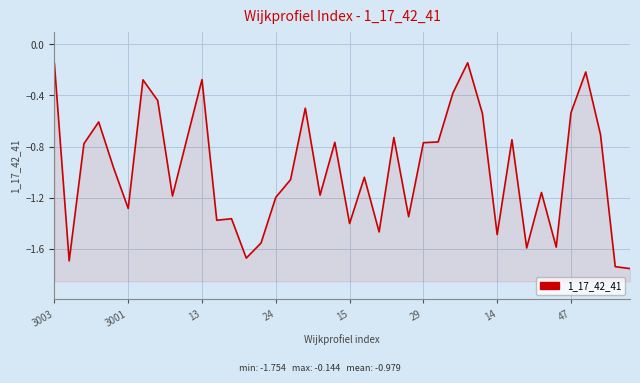

How many interior local valleys (lower than both neighbors) does the data have?

12